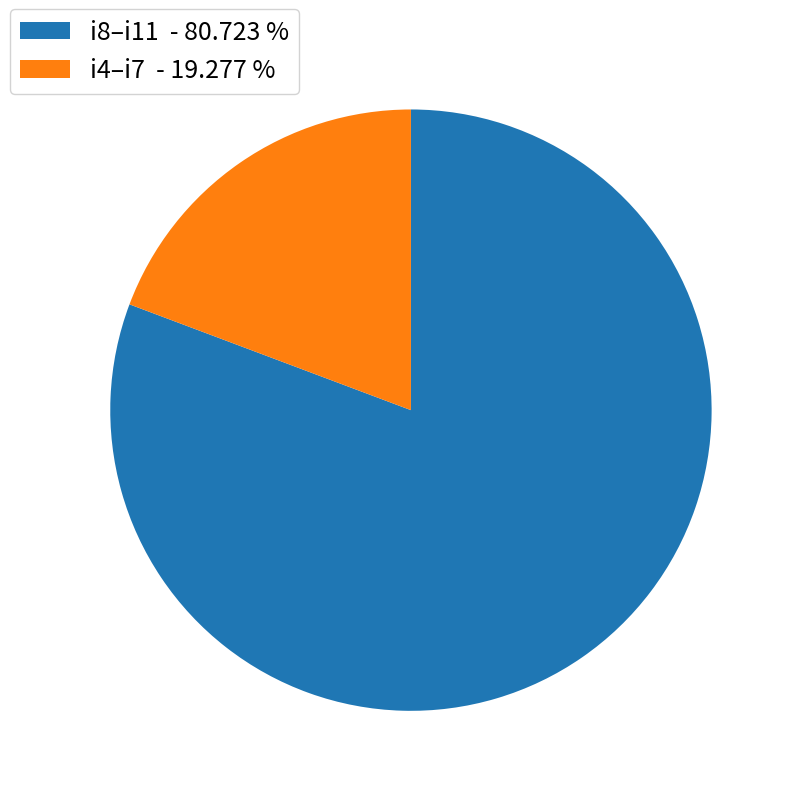

How many segments does this pie chart have?

2